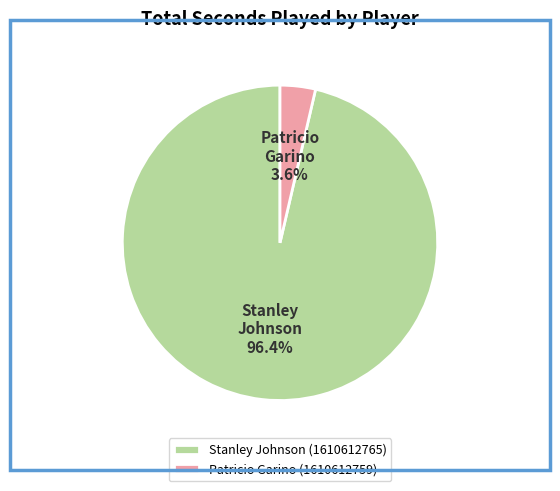

Which has a higher value, Patricio Garino (1610612759) or Stanley Johnson (1610612765)?

Stanley Johnson (1610612765)